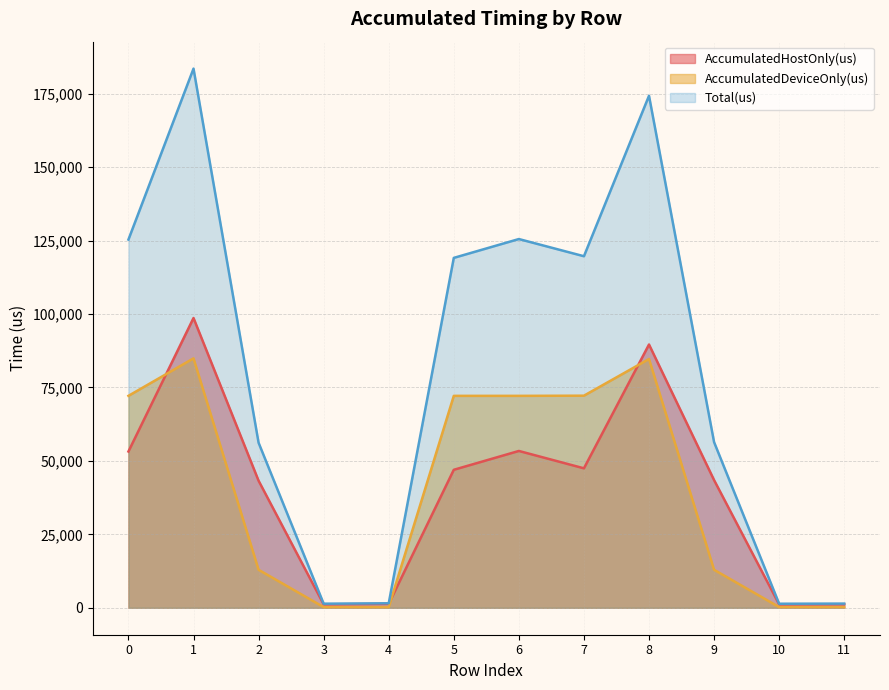

True or false: AccumulatedDeviceOnly(us) and AccumulatedHostOnly(us) intersect in this chart.

True